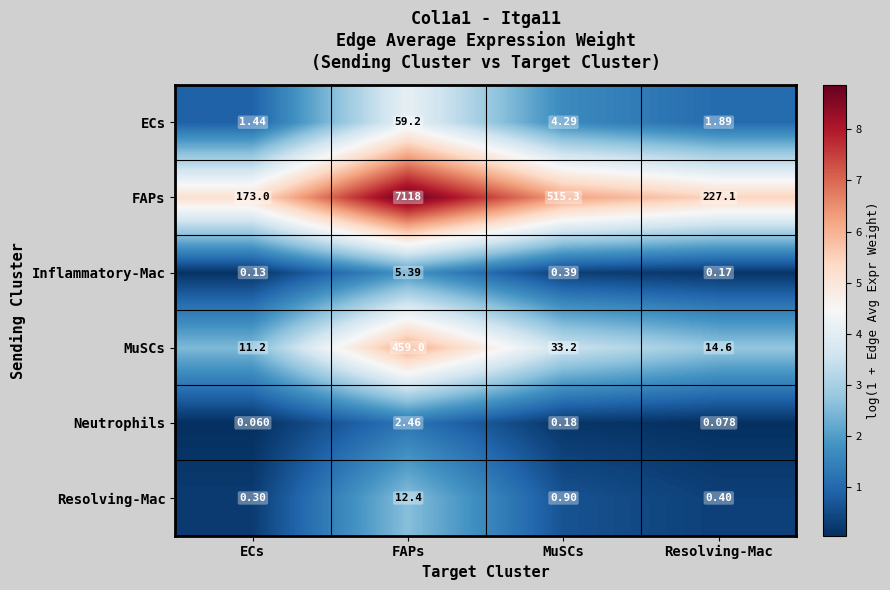

Which series has the widest spread of values?

FAPs